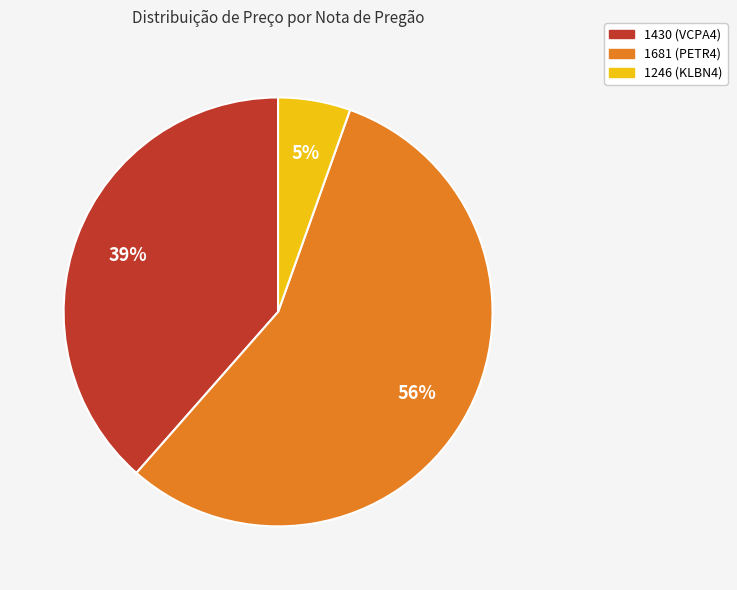

Which category has the biggest portion of the pie?

1681 (PETR4)